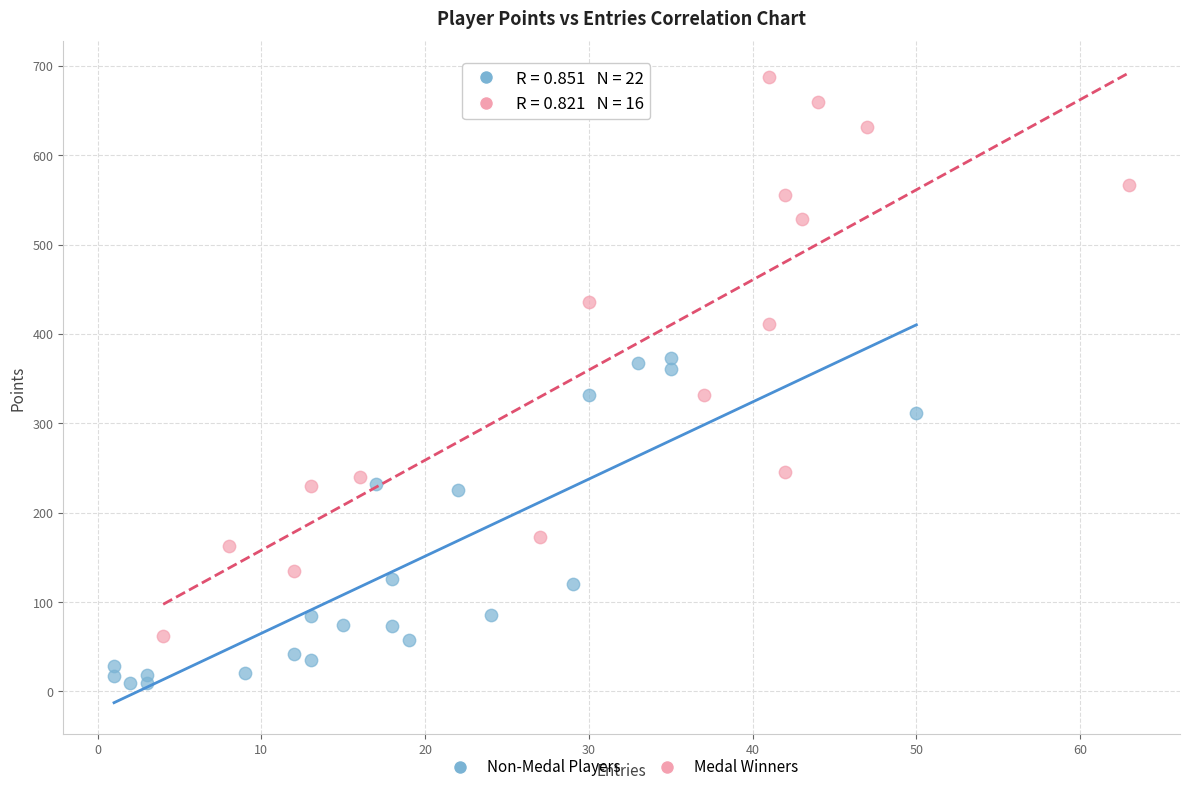

Which series contains the lowest Y value?

Non-Medal Players